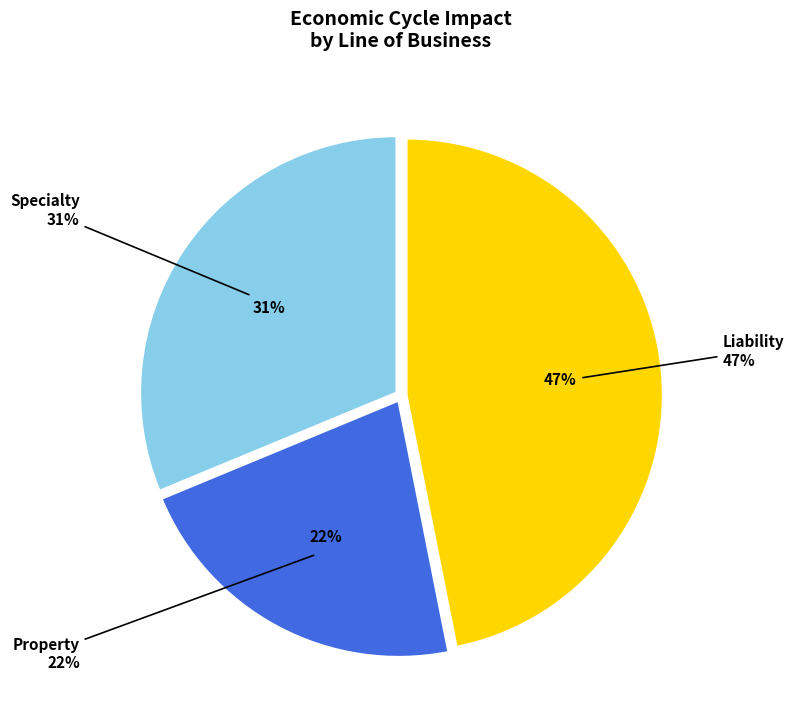

Does any single category account for the majority?

No